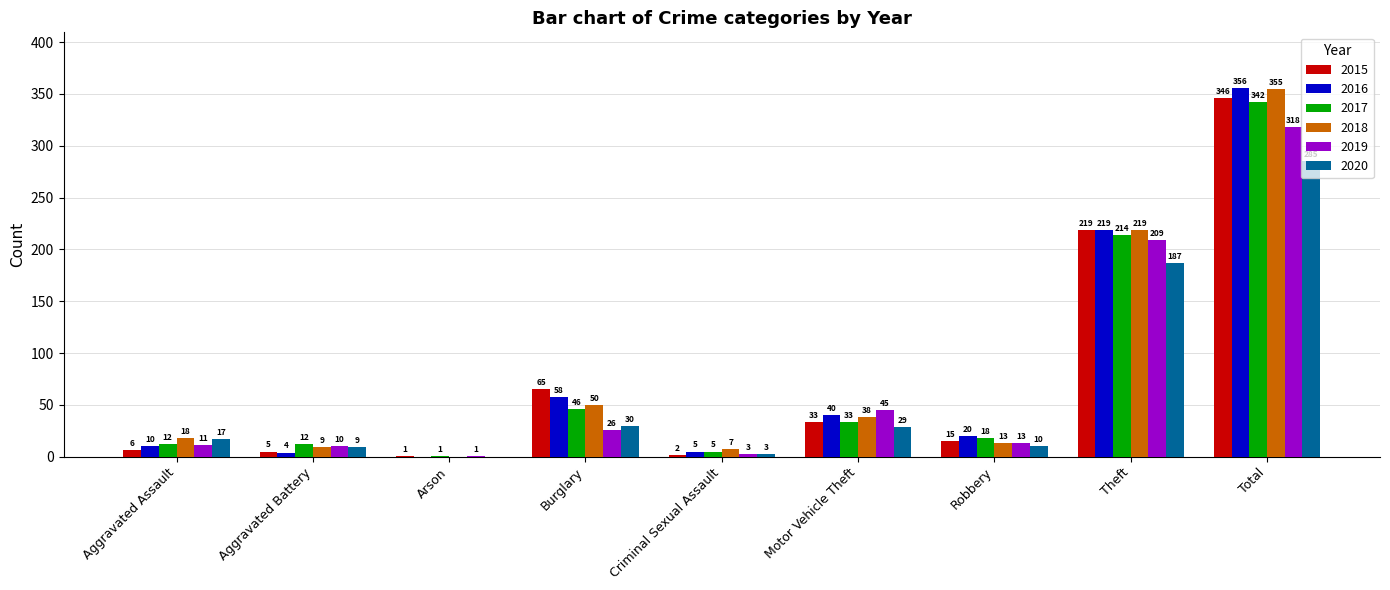

How many series are shown in this chart?

6